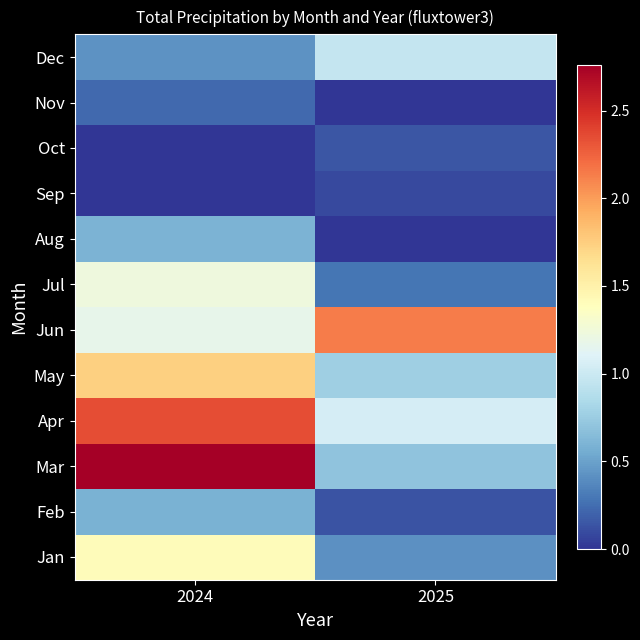

What is the total value across all series at 2025?

6.7